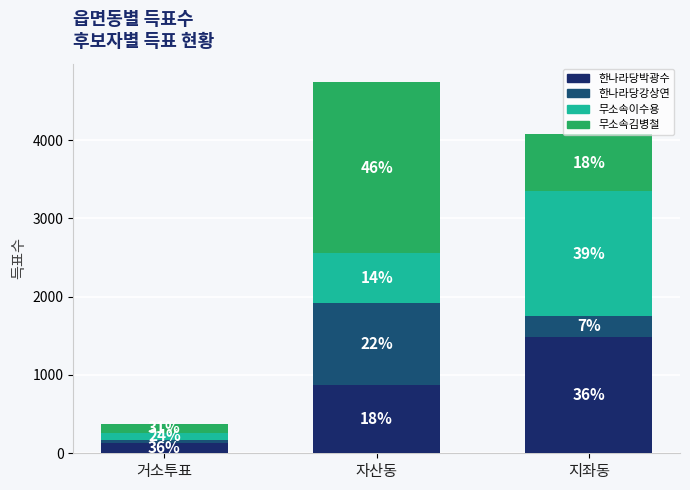

Does the chart contain any negative values?

No